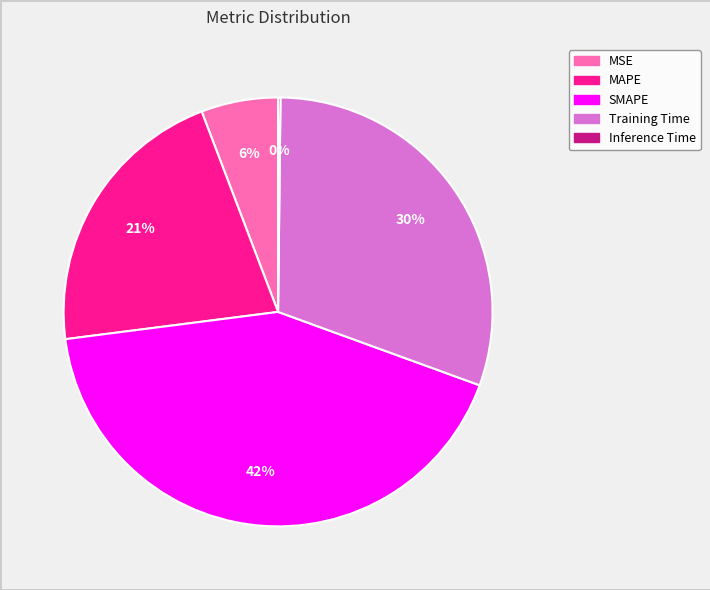

Is it true that MAPE is 21% of the pie?

True